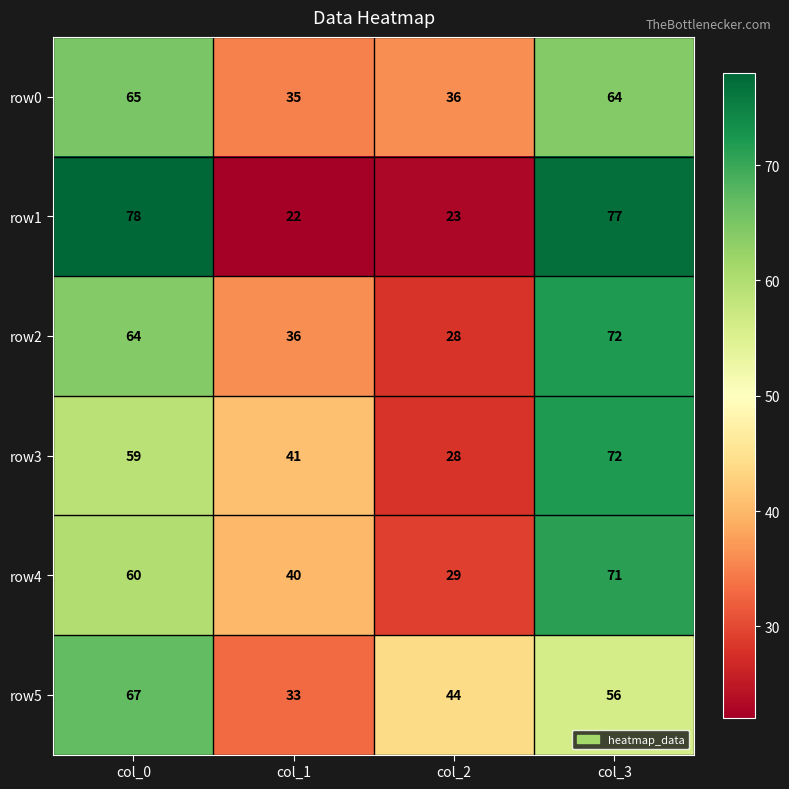

What is the smallest value displayed?

22